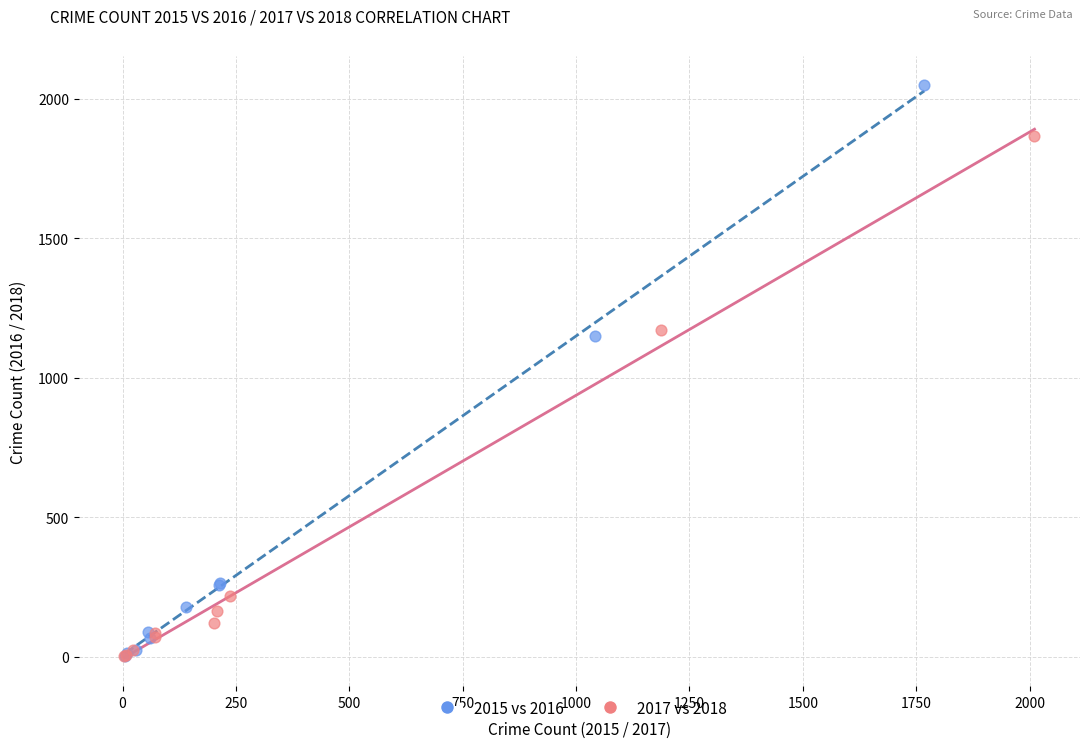

Which series reaches the maximum Y coordinate?

2015 vs 2016